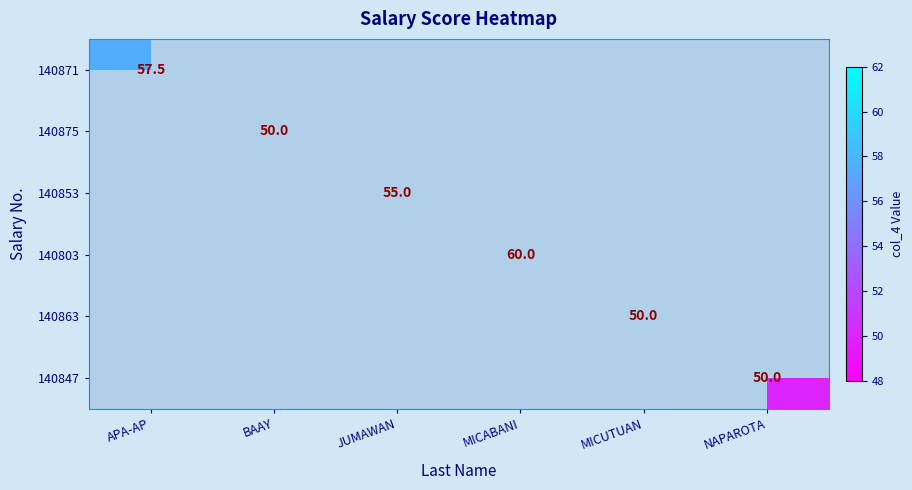

Count the number of categories in the chart.

6